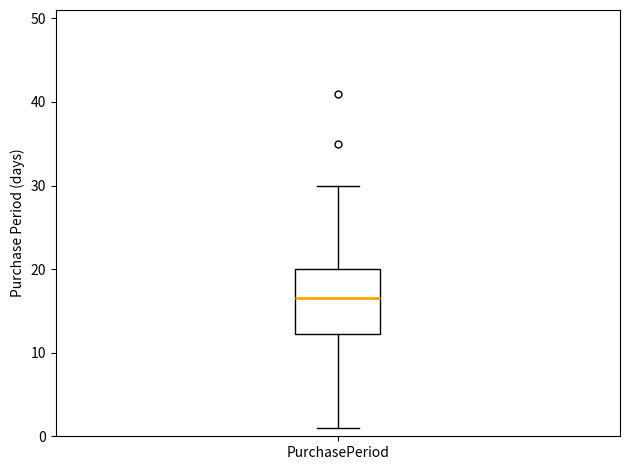

Where does the median line of the box for PurchasePeriod sit on the y-axis? The values are not printed on the chart, so give them approximately, as read against the axis.

17